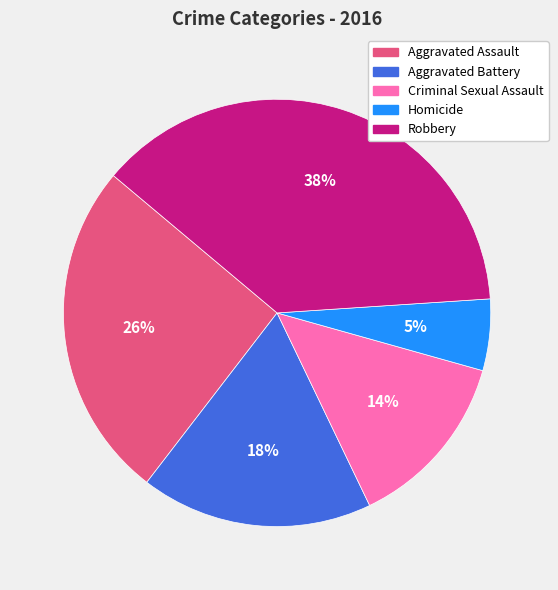

Approximately how many times larger is the value at Aggravated Battery compared to Aggravated Assault?

0.7